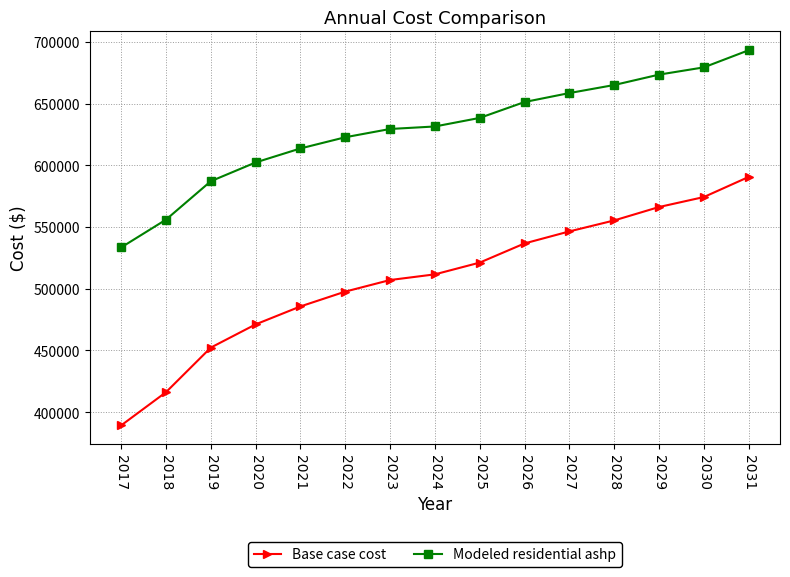

How many values in the Modeled residential ashp series exceed 631441?

8